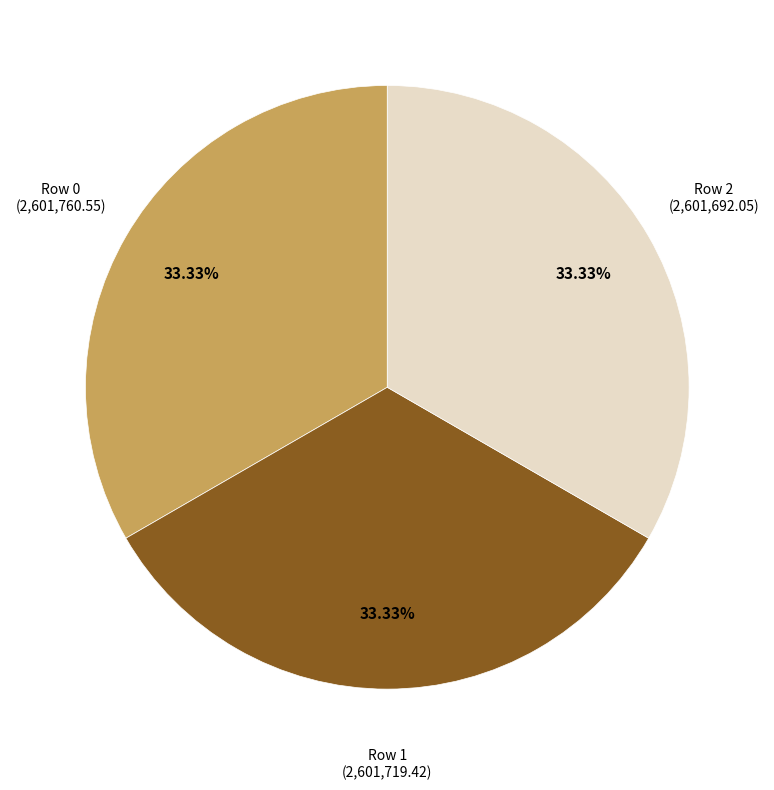

What percentage is NOT represented by Row 2?

66.7%